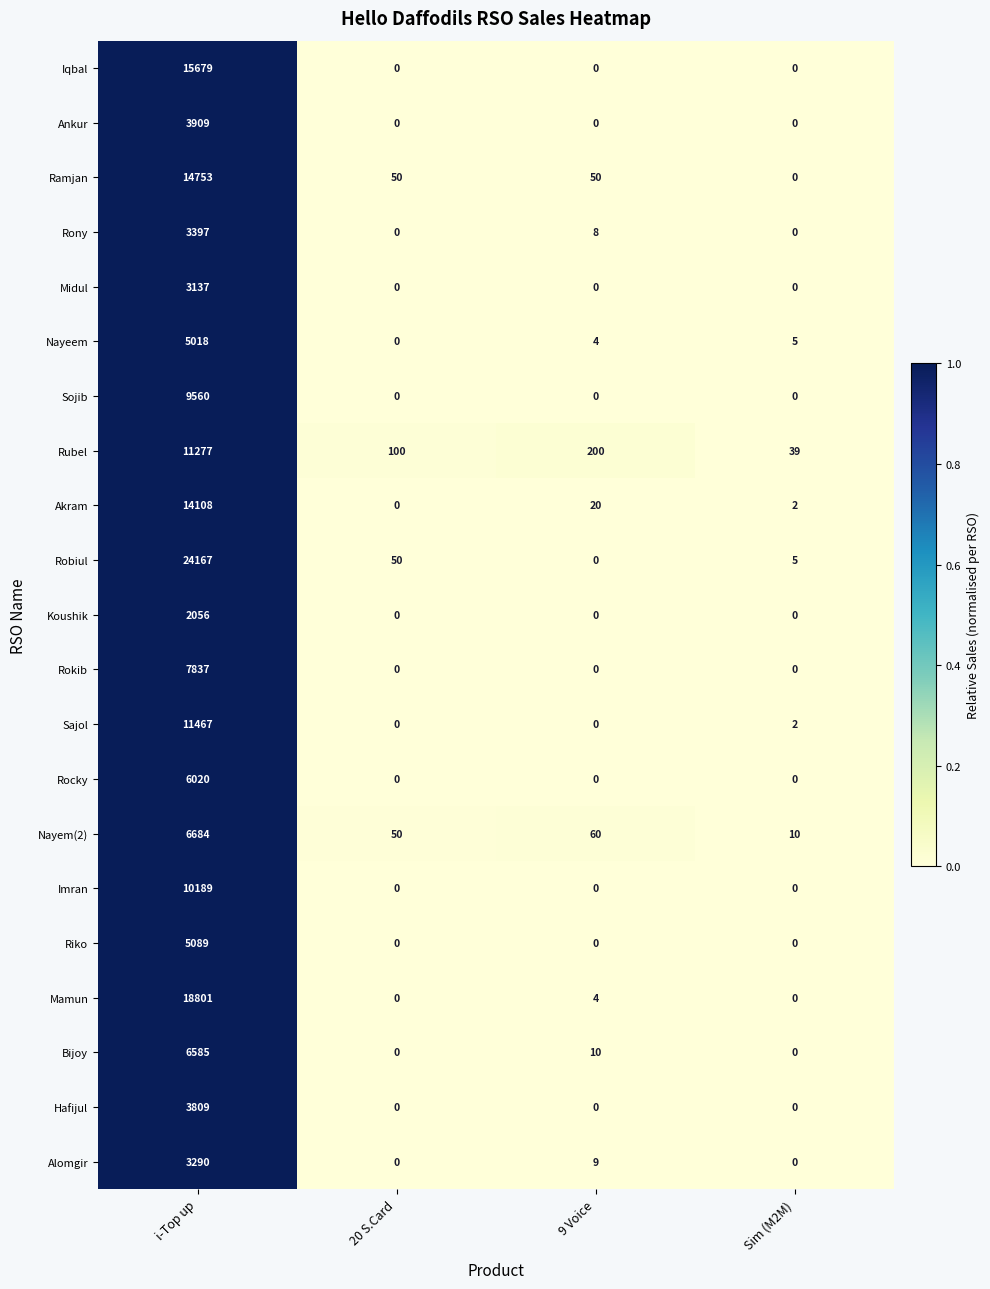

How many data points does each series have?

4